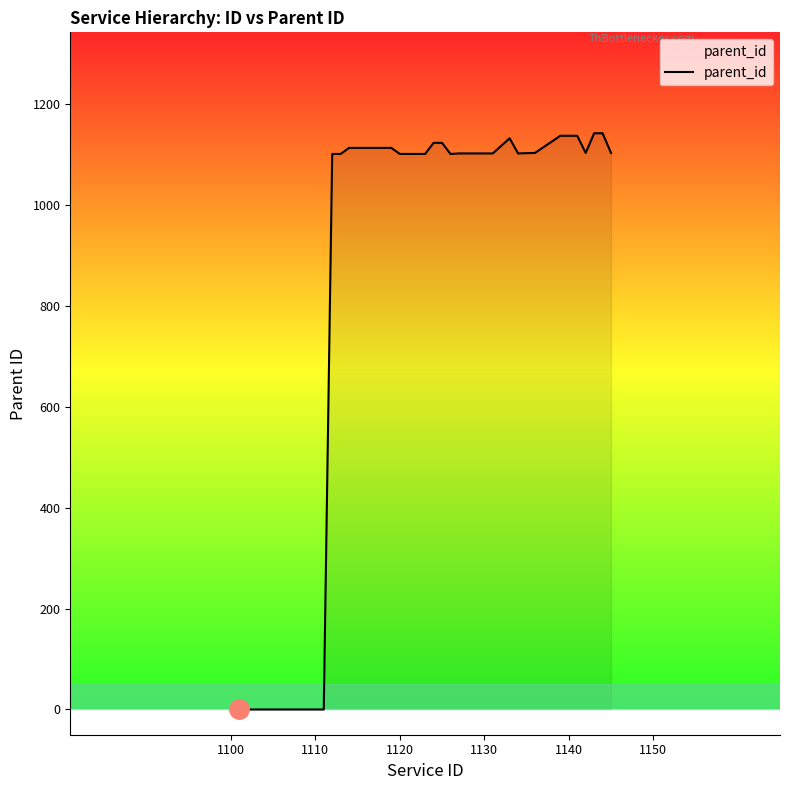

What is the greatest value displayed?

1142